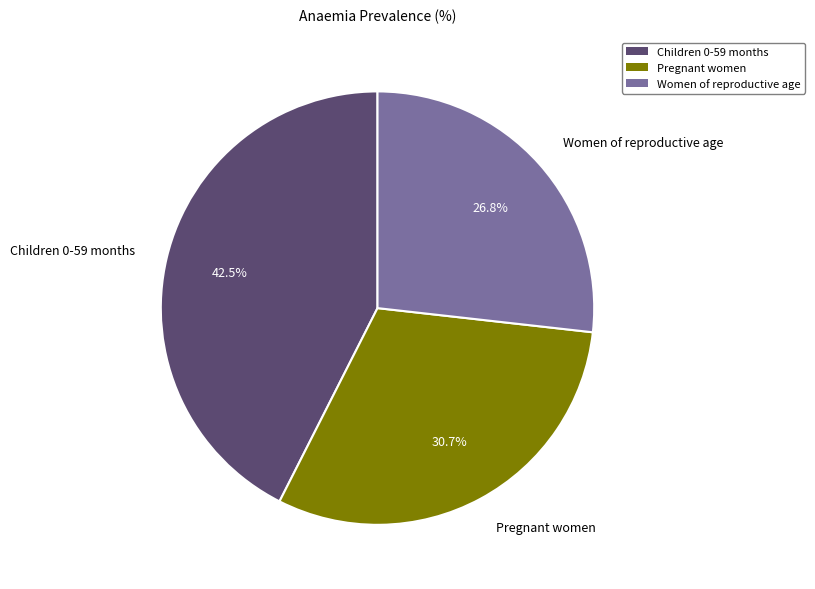

To the nearest percent, what is the difference between the largest and smallest slice percentages?

16%